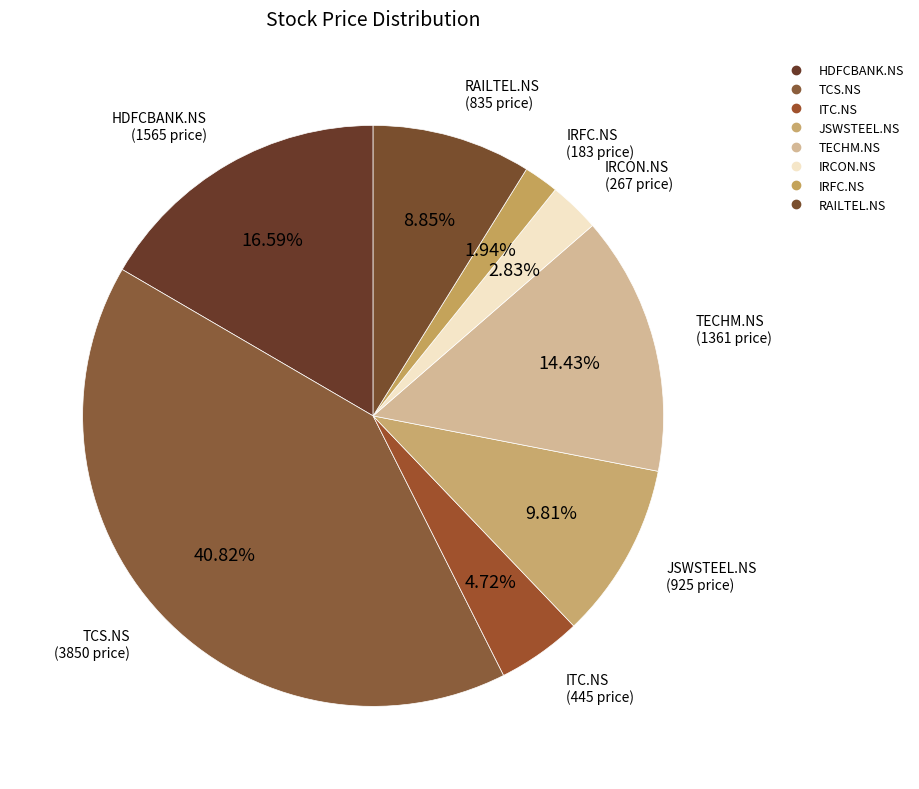

Rank the categories by value from highest to lowest.

TCS.NS, HDFCBANK.NS, TECHM.NS, JSWSTEEL.NS, RAILTEL.NS, ITC.NS, IRCON.NS, IRFC.NS